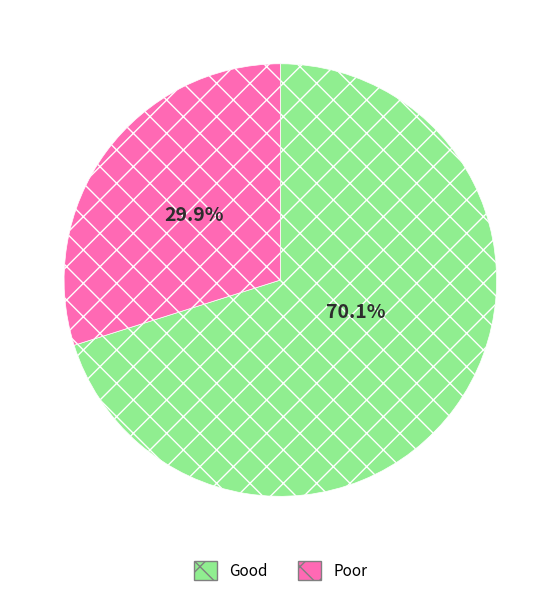

Rank the categories by value from highest to lowest.

Good, Poor